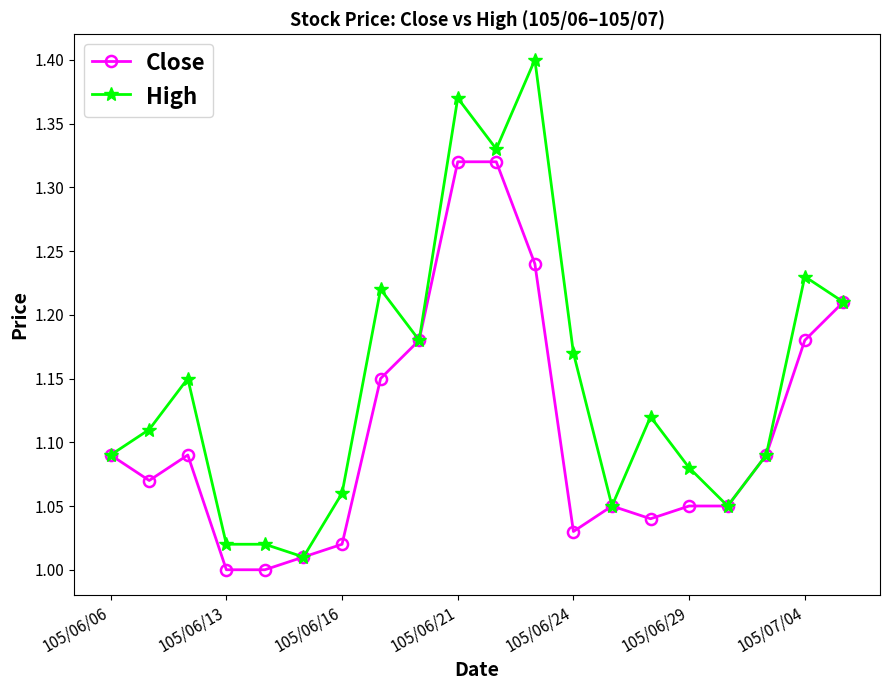

List the series in order of their overall mean, highest first.

High, Close